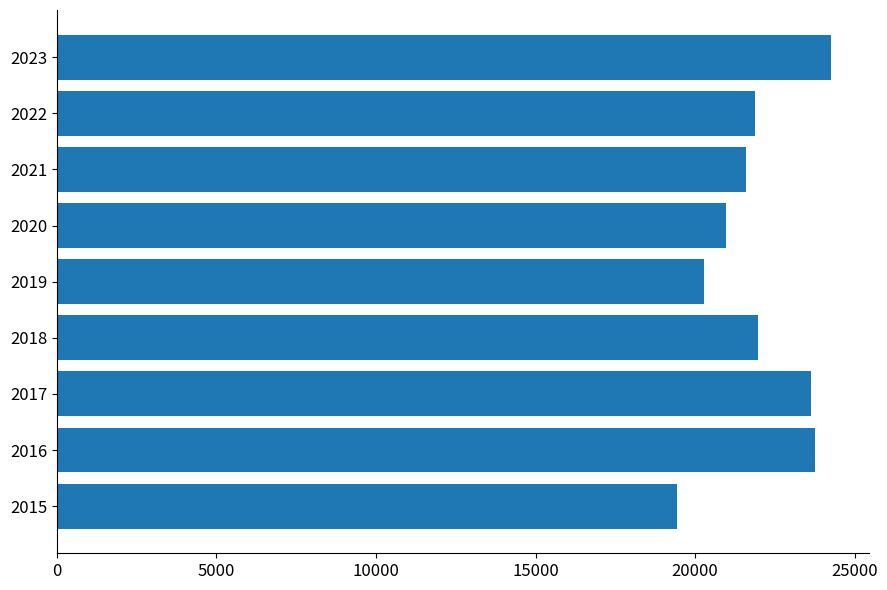

What is the average value?

21973